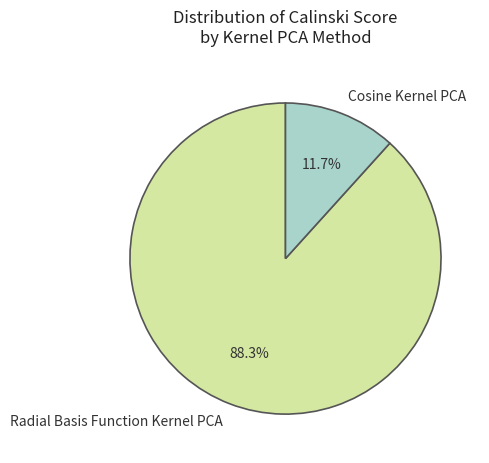

What is the smallest slice in the pie chart?

Cosine Kernel PCA